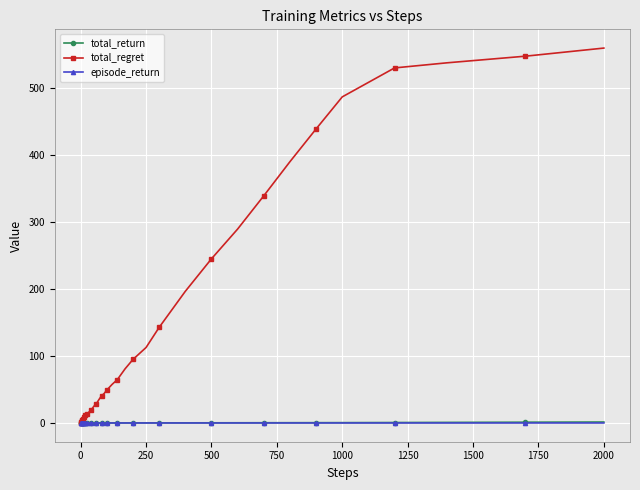

What is the greatest value displayed?

559.3